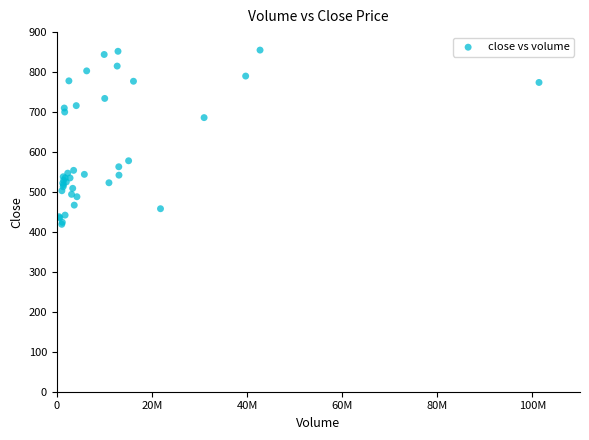

What Y value in the scatter plot is closest to 637?

686